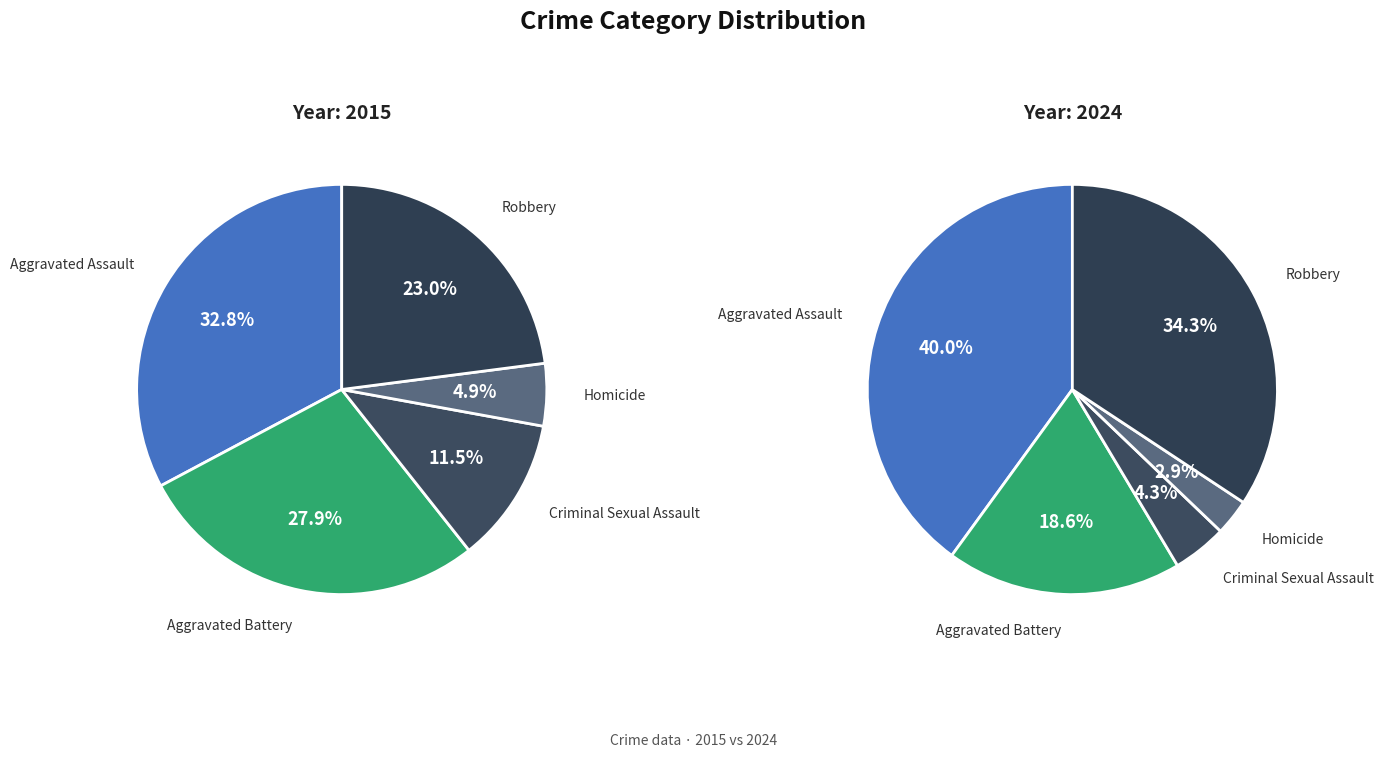

Does 3 represent more than half of the total?

No